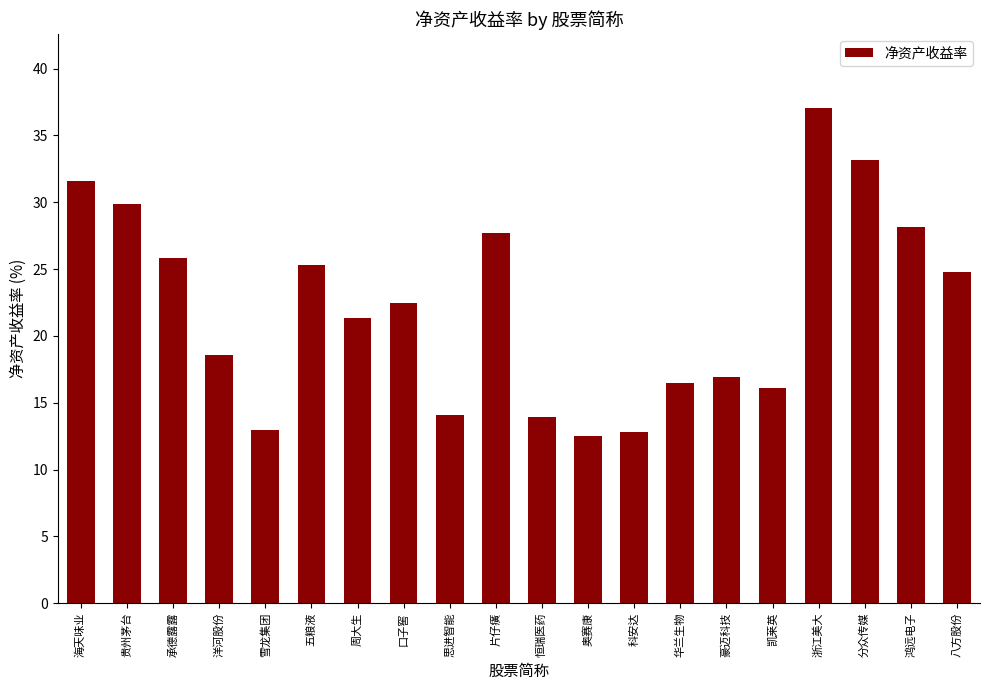

Count the number of data series in this chart.

1